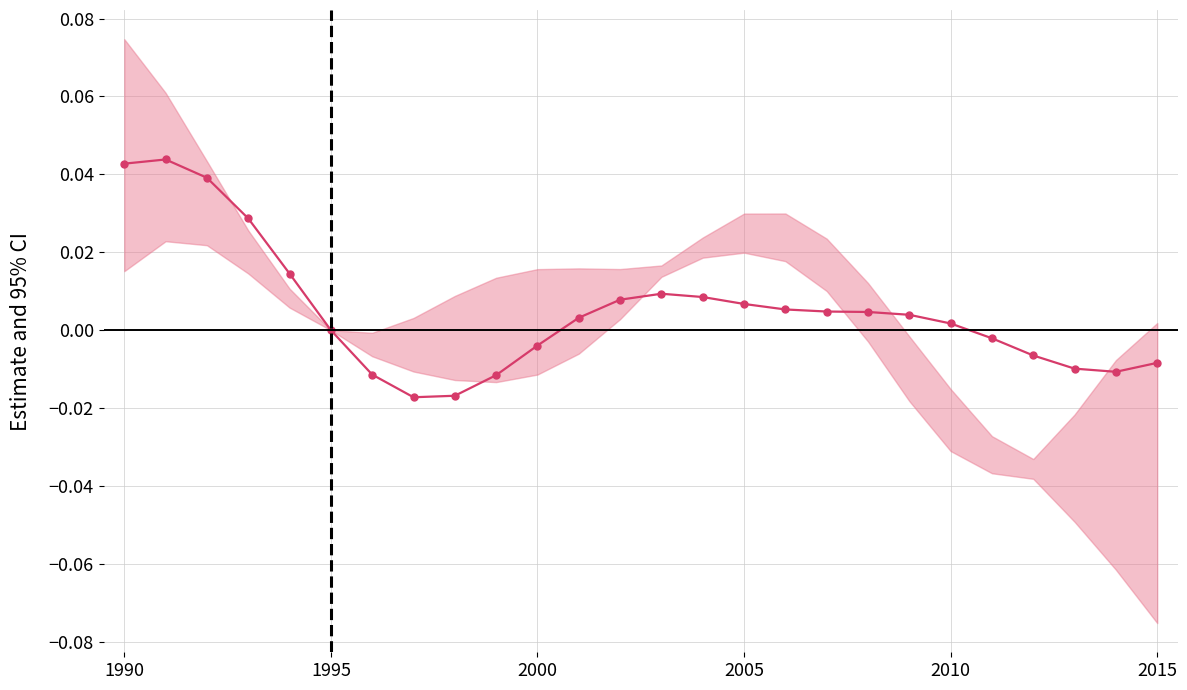

True or false: the data shows 0.0 at 17.

False